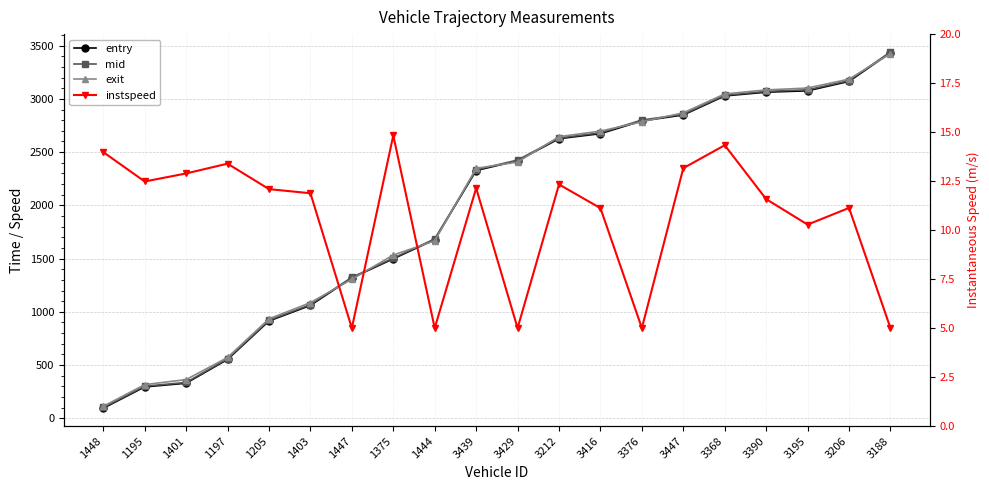

Where does the instspeed series first go above 12?

1448